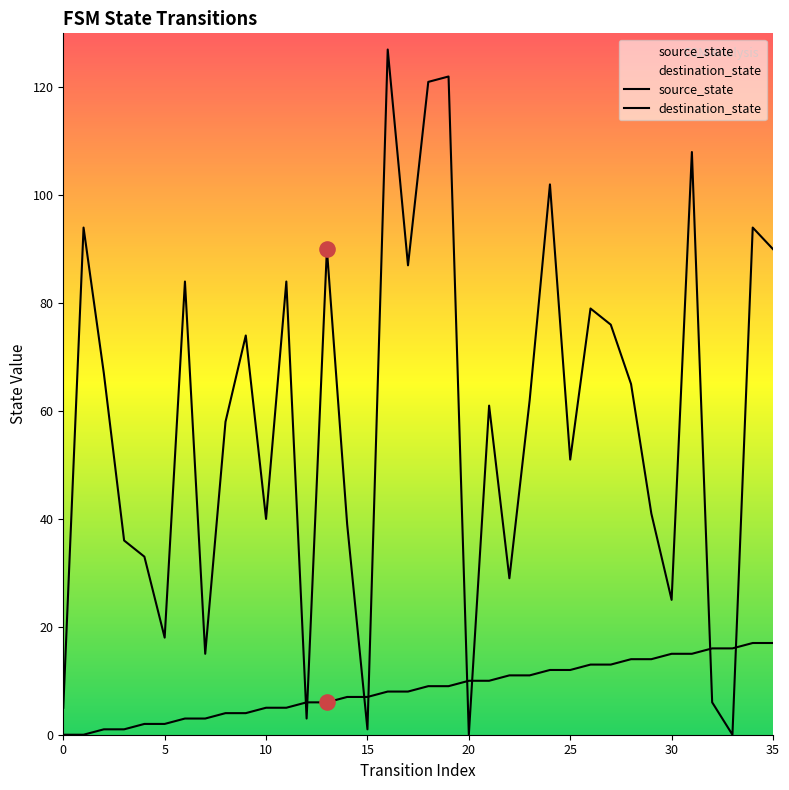

At how many categories does at least one series exceed 40?

22